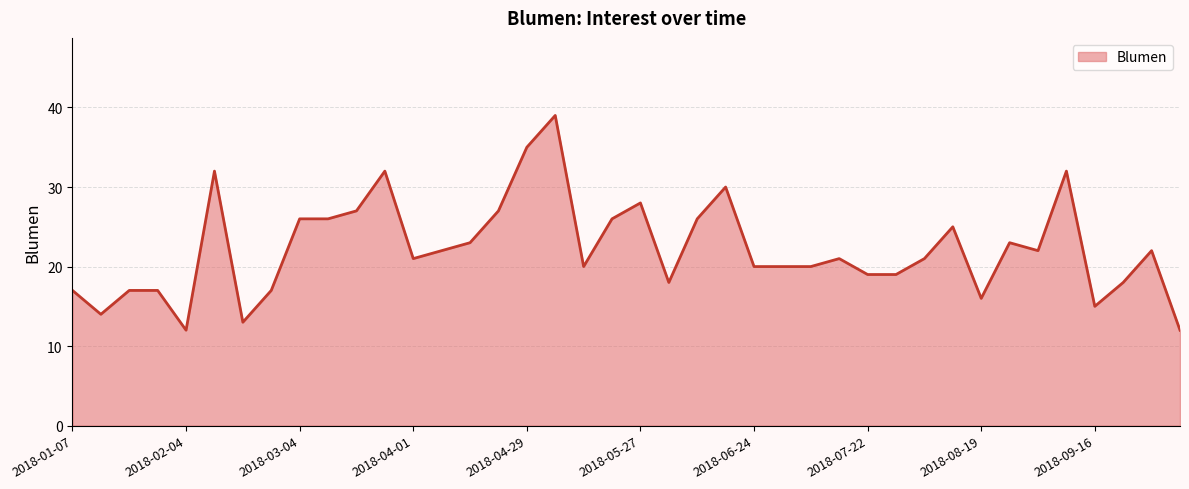

What is the maximum value shown in the chart?

39